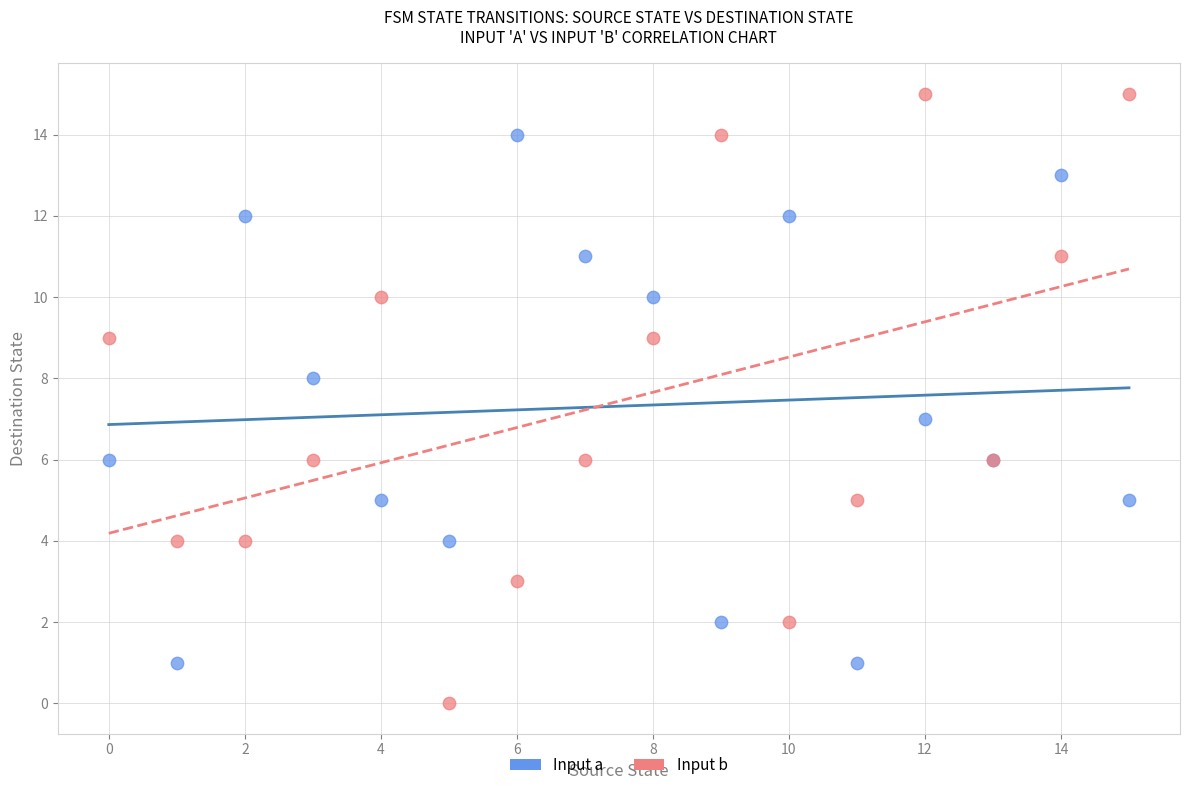

Which series reaches the minimum Y coordinate?

Input b